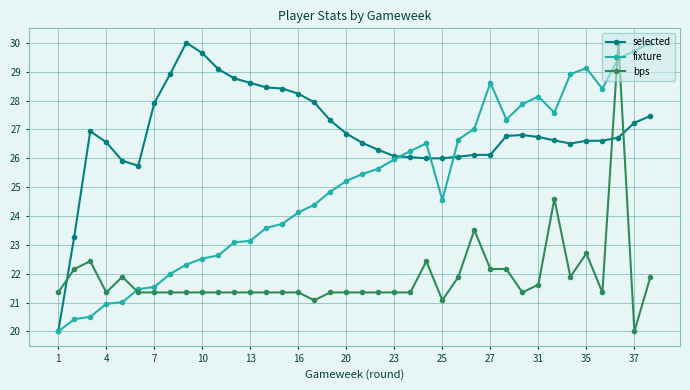

What is the value of the fixture point at the 21st from the left?

25.6